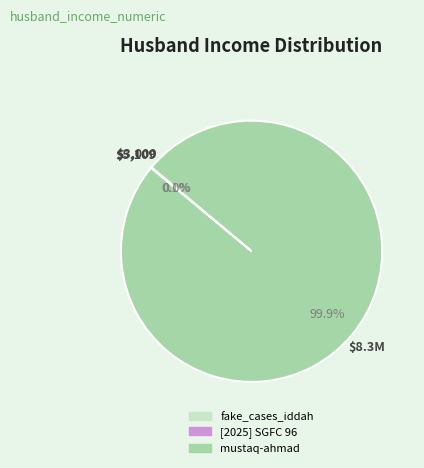

What is the majority slice?

mustaq-ahmad